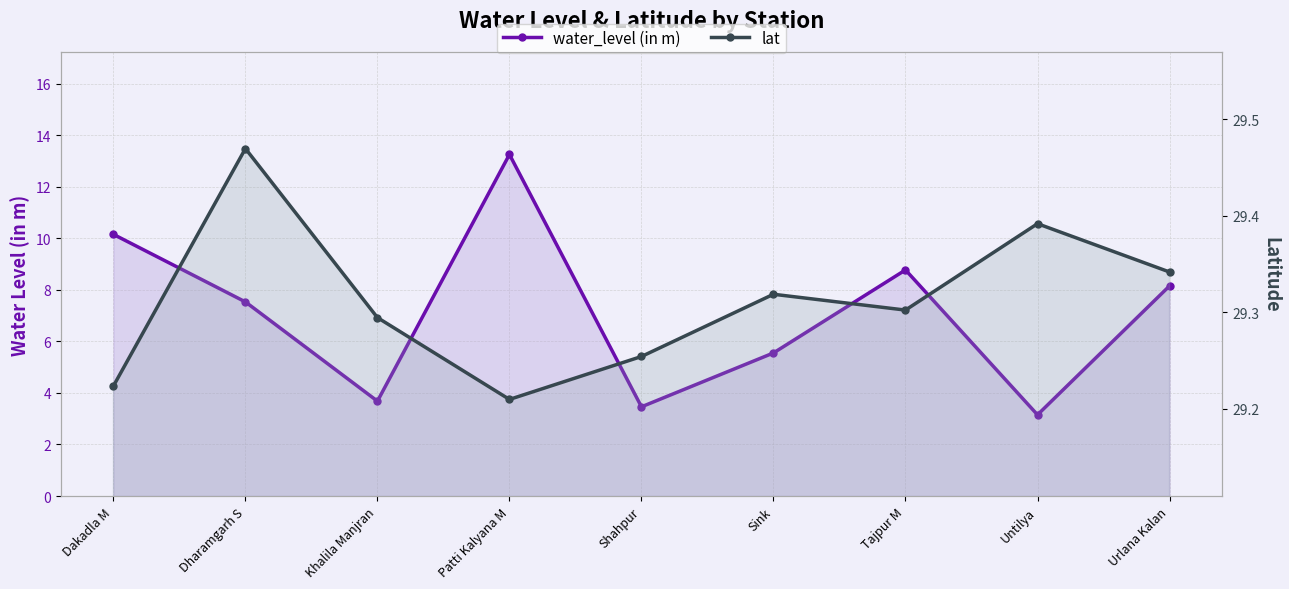

List the labels in order of lat value, smallest first.

Patti Kalyana M, Dakadla M, Shahpur, Khalila Manjran, Tajpur M, Sink, Urlana Kalan, Untilya, Dharamgarh S